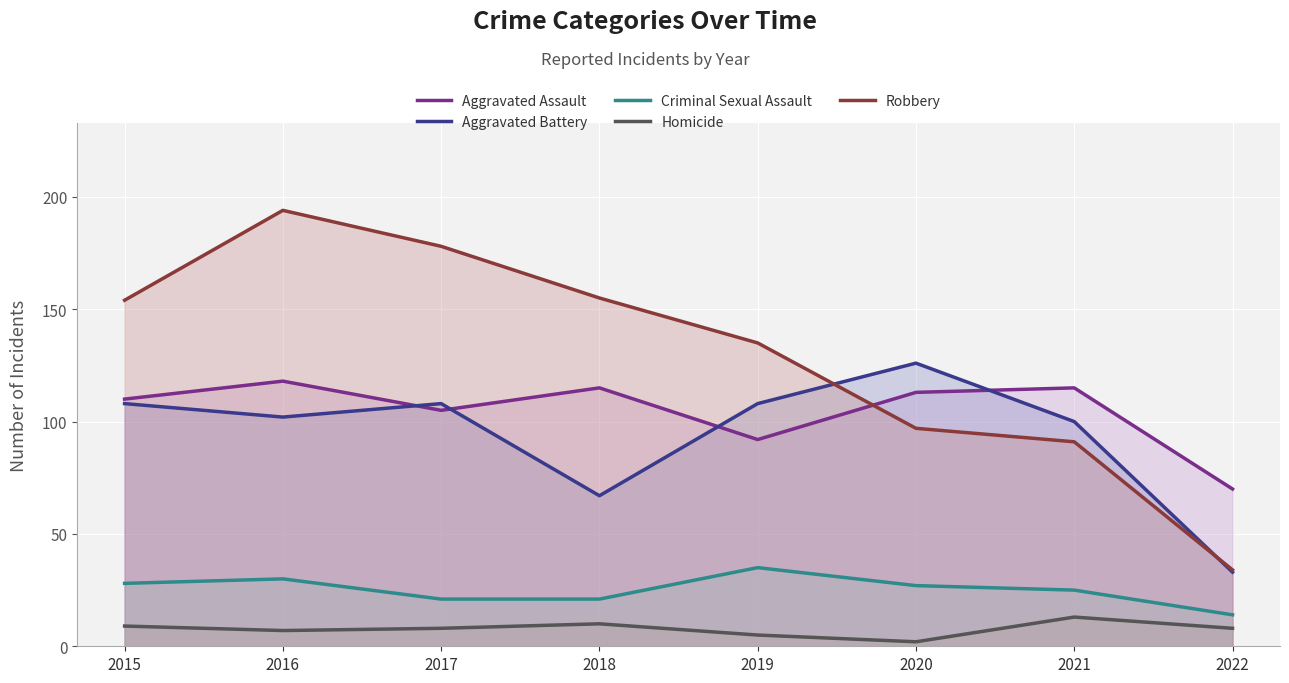

The value of Homicide at 2022 is 11. True or false?

False